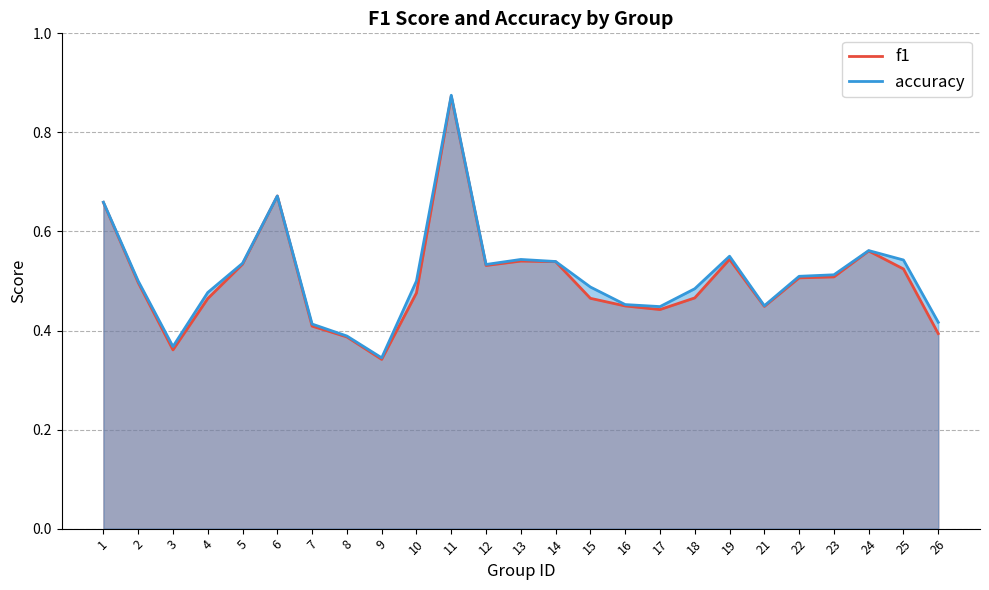

What is the sum of all f1 values?

12.6